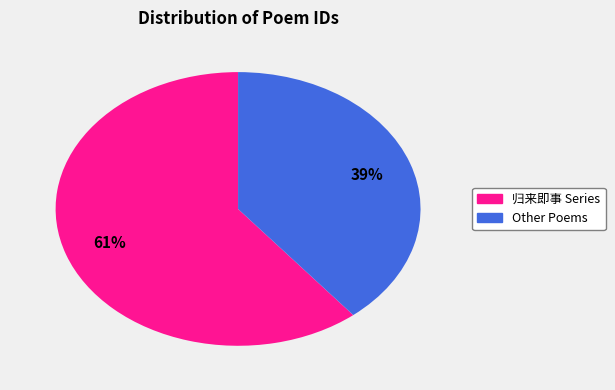

Is there a majority slice in this chart?

Yes